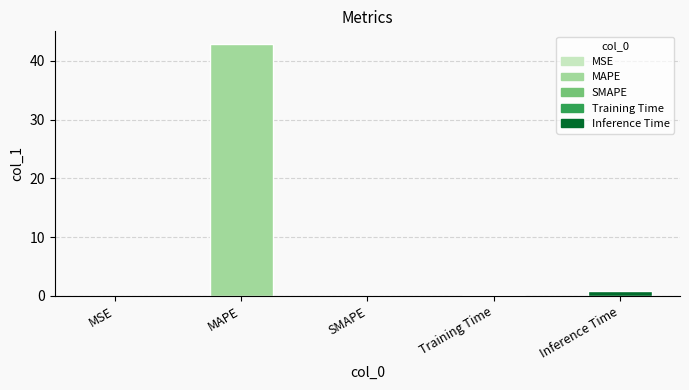

The chart shows a value of 60.9 at MAPE. True or false?

False